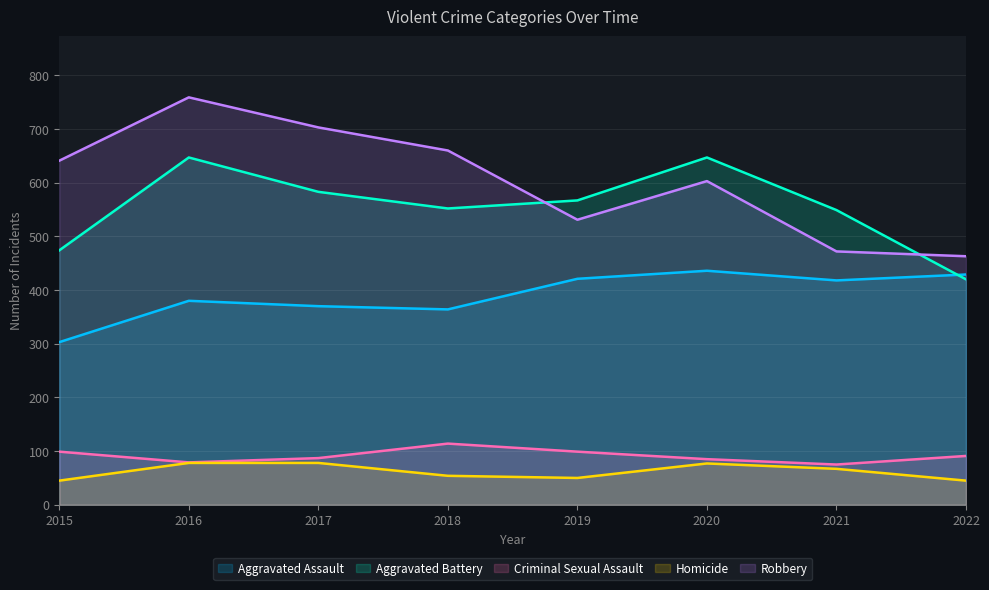

Which category has the lowest value across all series?

2015